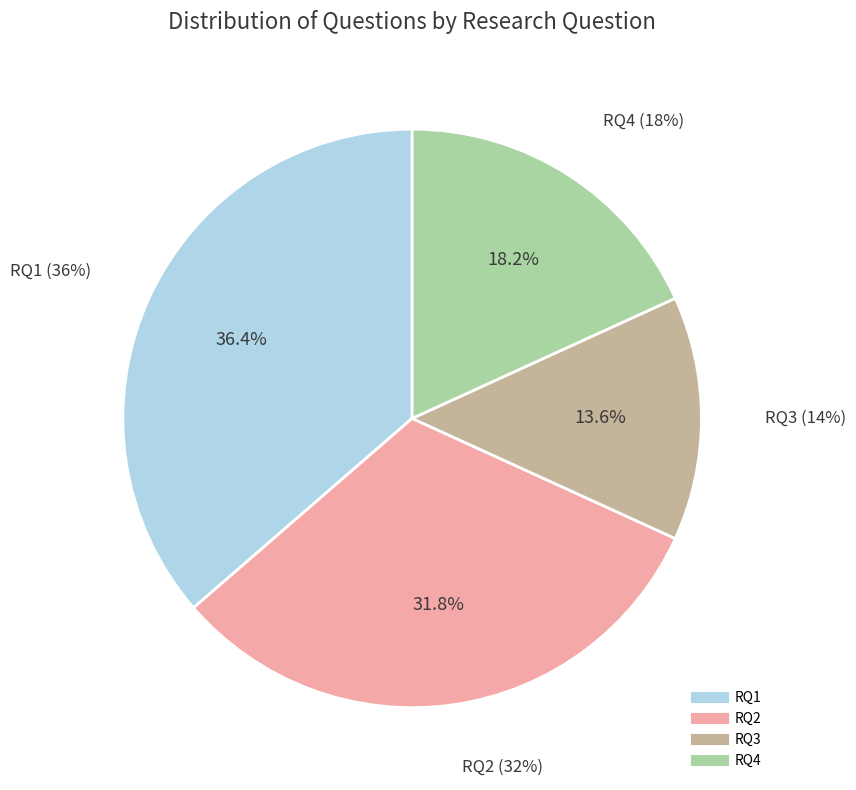

Rank the categories by value from lowest to highest.

RQ3, RQ4, RQ2, RQ1